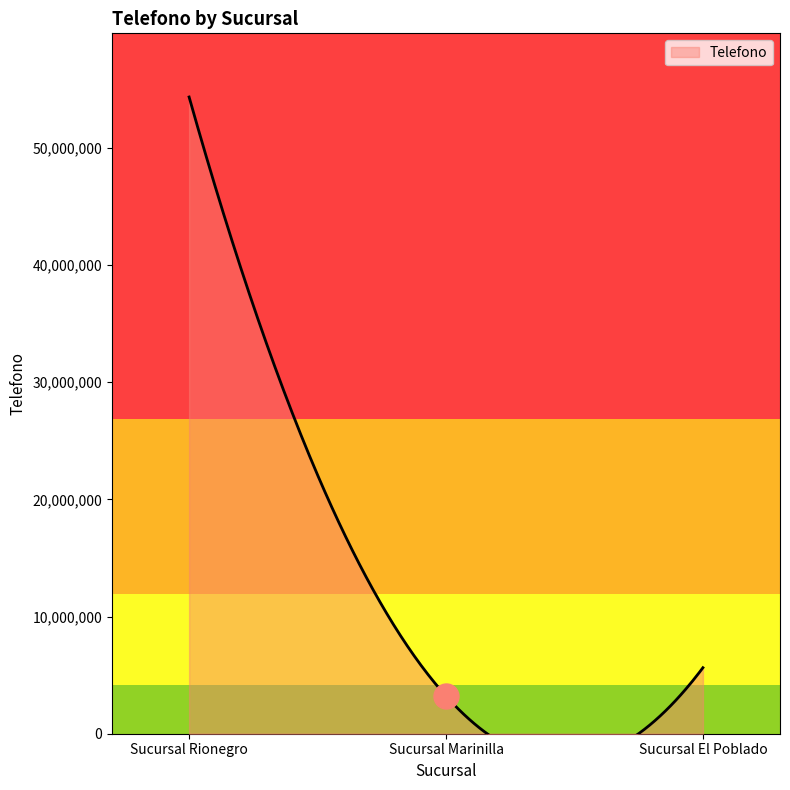

What is the label of the 3rd point from the right?

Sucursal Rionegro